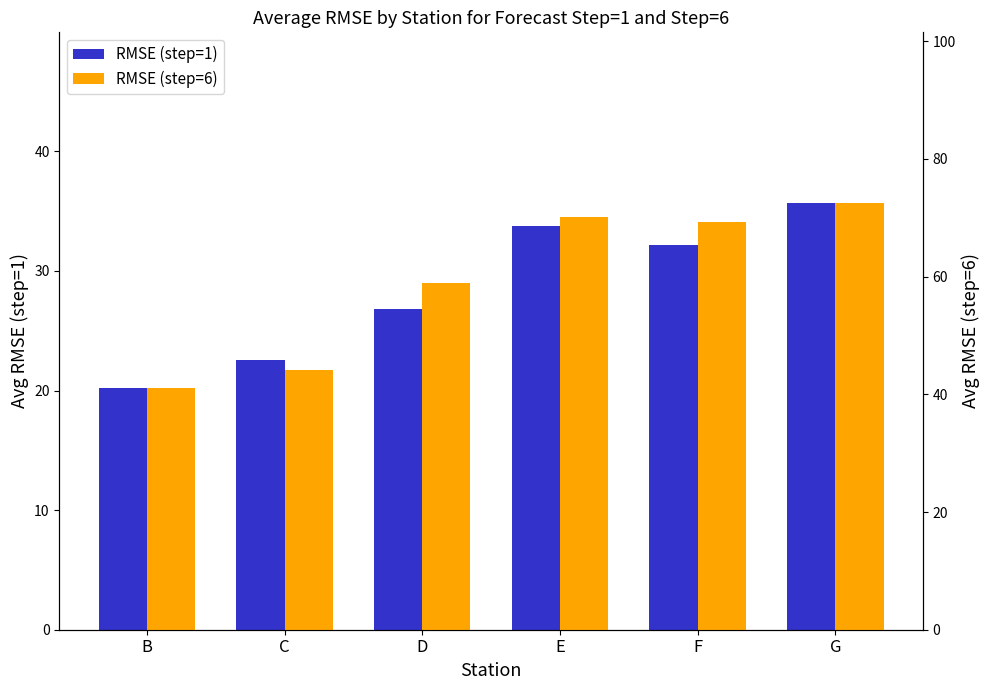

Reading right to left, extract all data points from this chart.

RMSE (step=1): 35.7	32.1	33.7	26.8	22.5	20.2
RMSE (step=6): 72.5	69.3	70.2	58.9	44.1	41.1